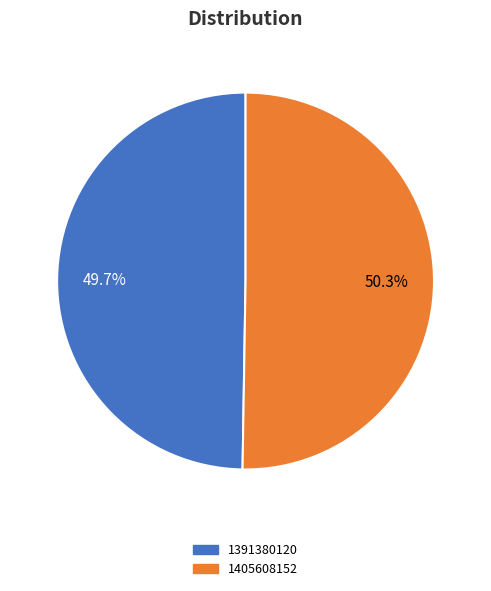

To the nearest percent, what is the difference between the 1405608152 and 1391380120 slice percentages?

1%